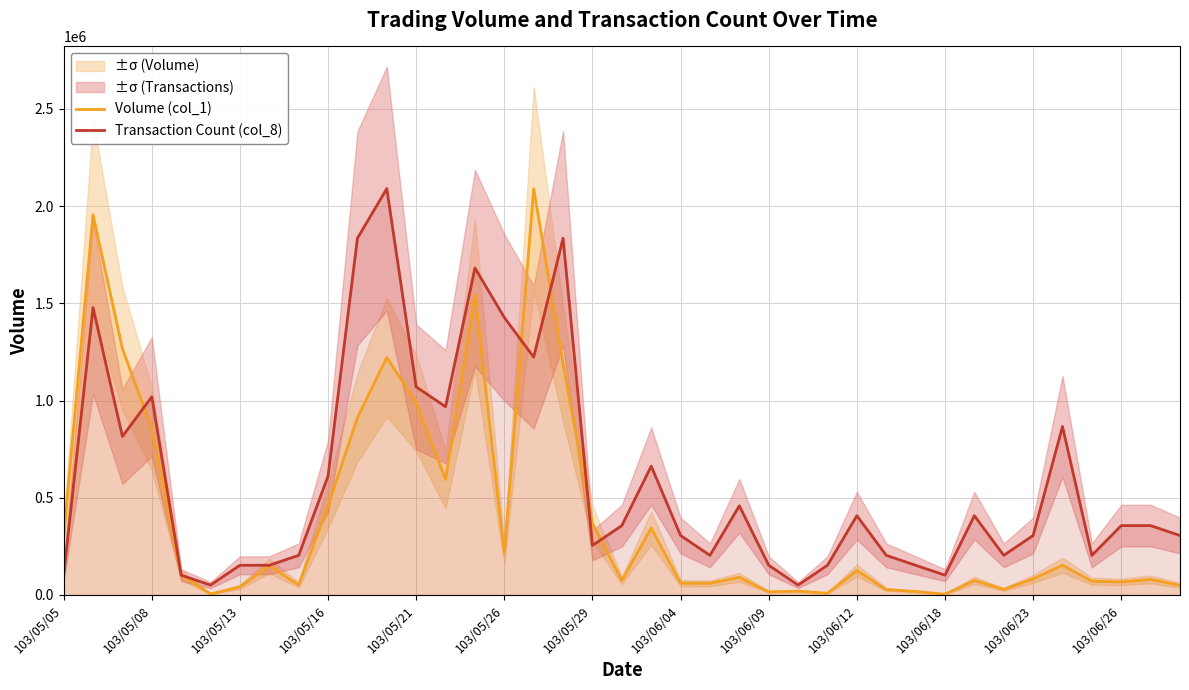

What value does the Transaction Count (col_8) series have at 103/06/23?

305853.7